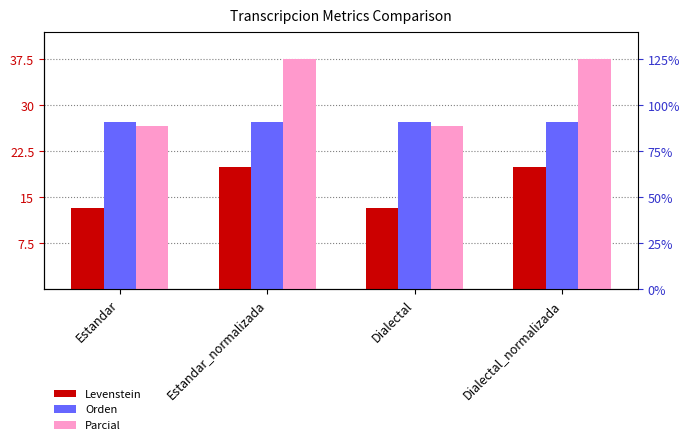

Rank the series by their maximum value, from highest to lowest.

Parcial, Orden, Levenstein